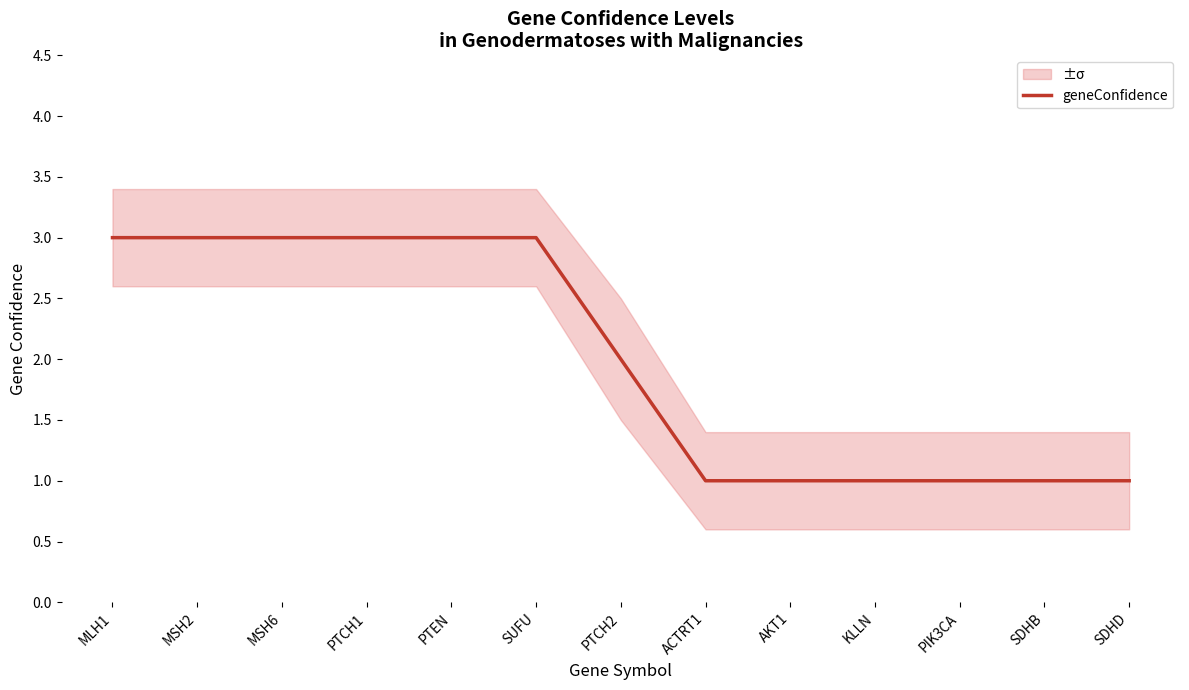

What is the ratio of the value at PTCH1 to the value at SDHB?

3.0